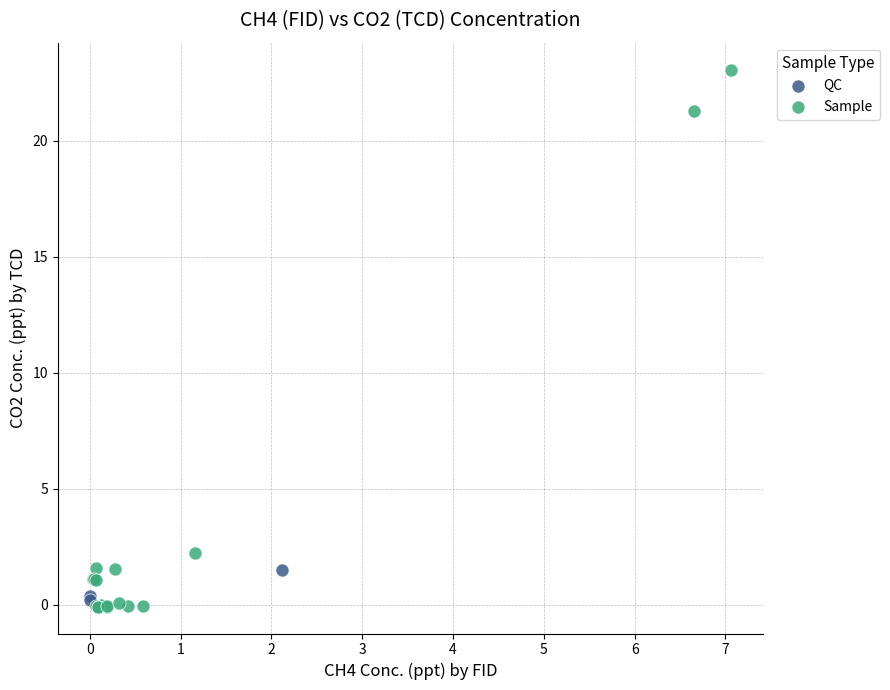

Which series reaches the maximum Y coordinate?

Sample